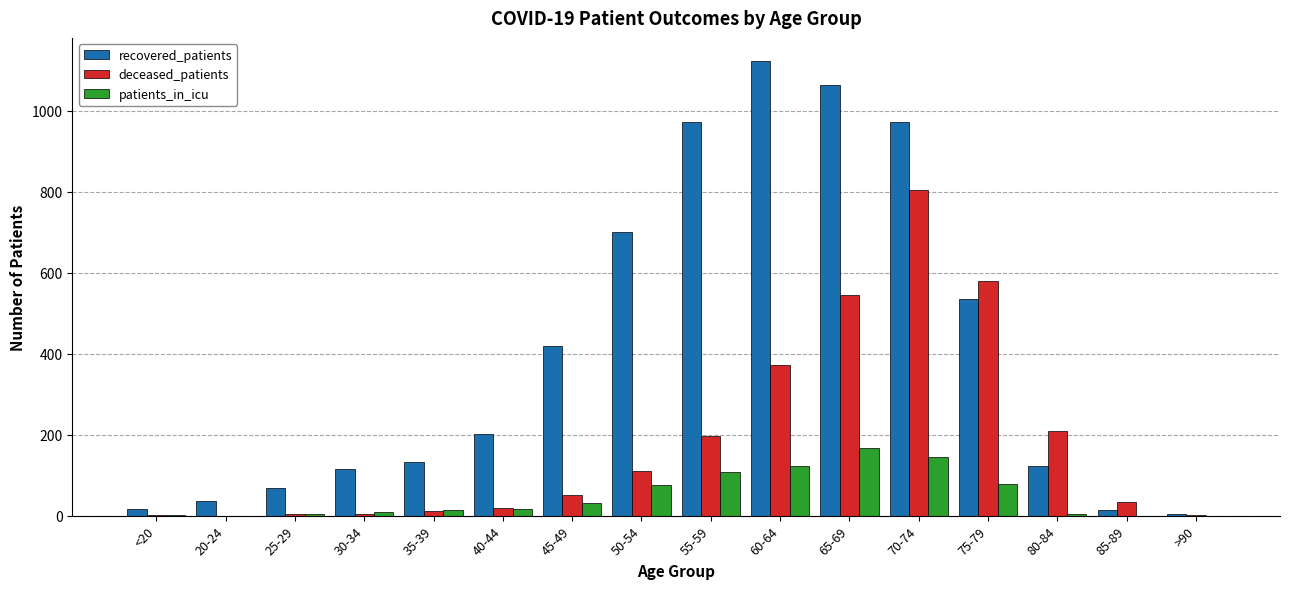

How many groups of bars are there?

16